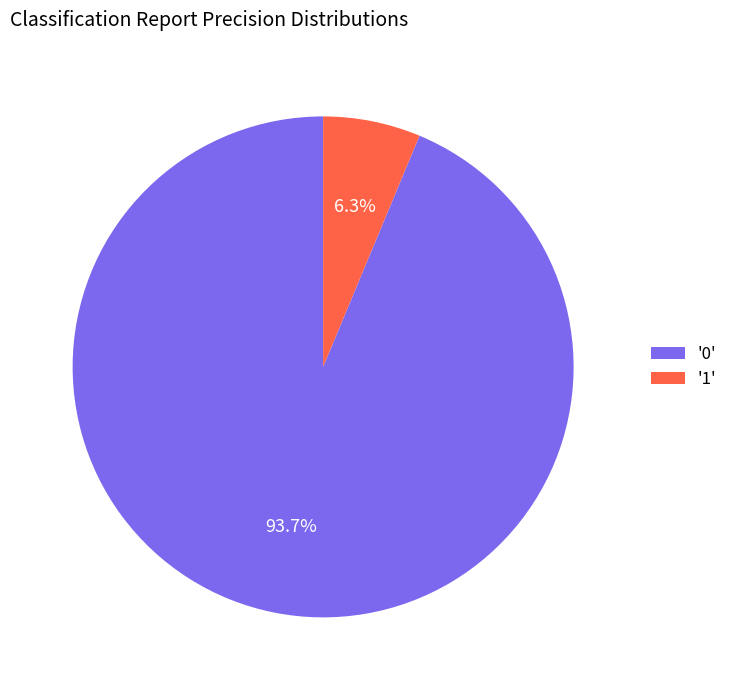

Rank the categories by value from lowest to highest.

'1', '0'